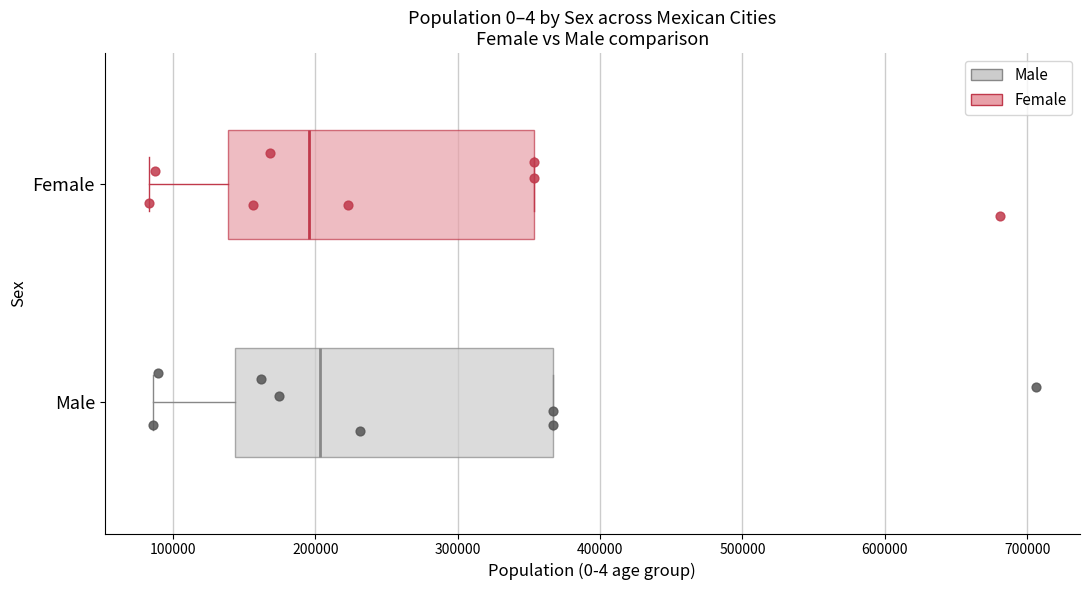

Reading bottom to top, transcribe this box plot: for each box, give where its median line is, the range the box spans, and where its two whiskers end, as read against the x-axis. The values are not printed on the chart, so give them approximately, as read against the axis.

Male: median 200000, box 140000 to 370000, whiskers 90000 to 370000
Female: median 200000, box 140000 to 350000, whiskers 80000 to 350000